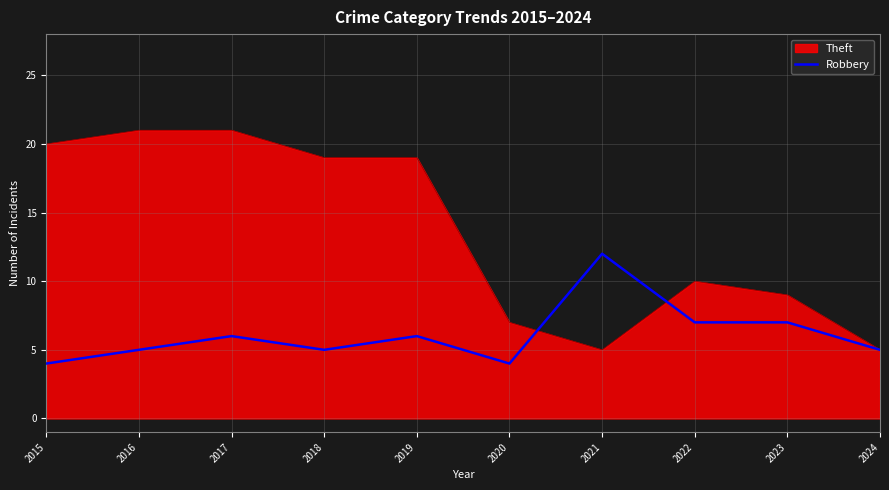

What is the difference between the highest and lowest values at 2018?

14